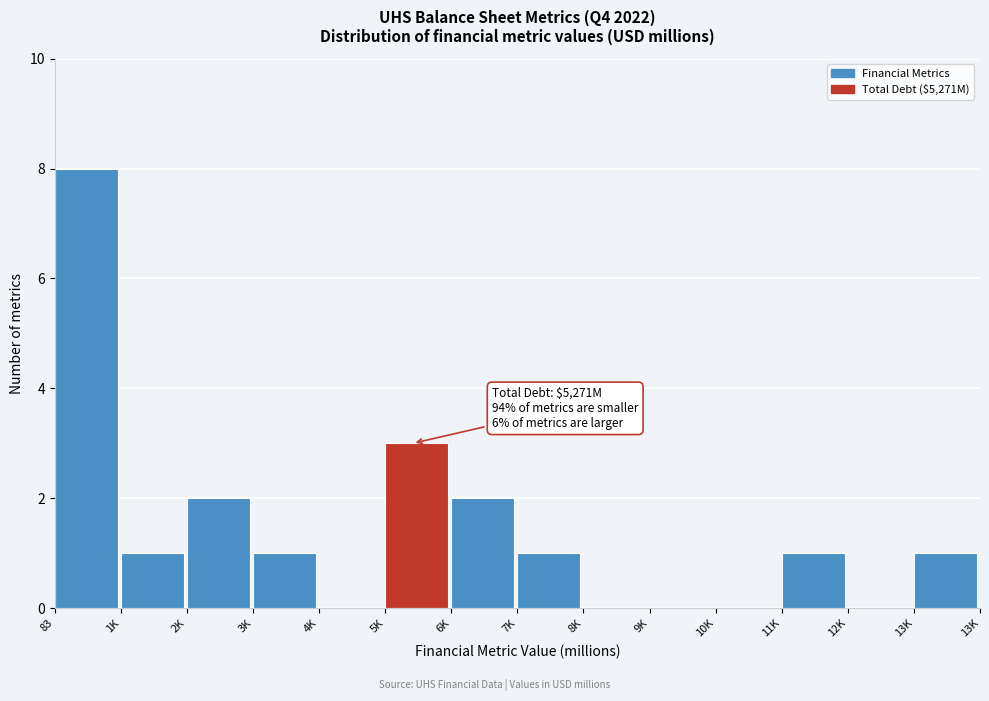

Reading left to right, list all the values displayed in this chart.

83=8	1K=1	2K=2	3K=1	4K=0	5K=3	6K=2	7K=1	8K=0	9K=0	10K=0	11K=1	12K=0	13K=1